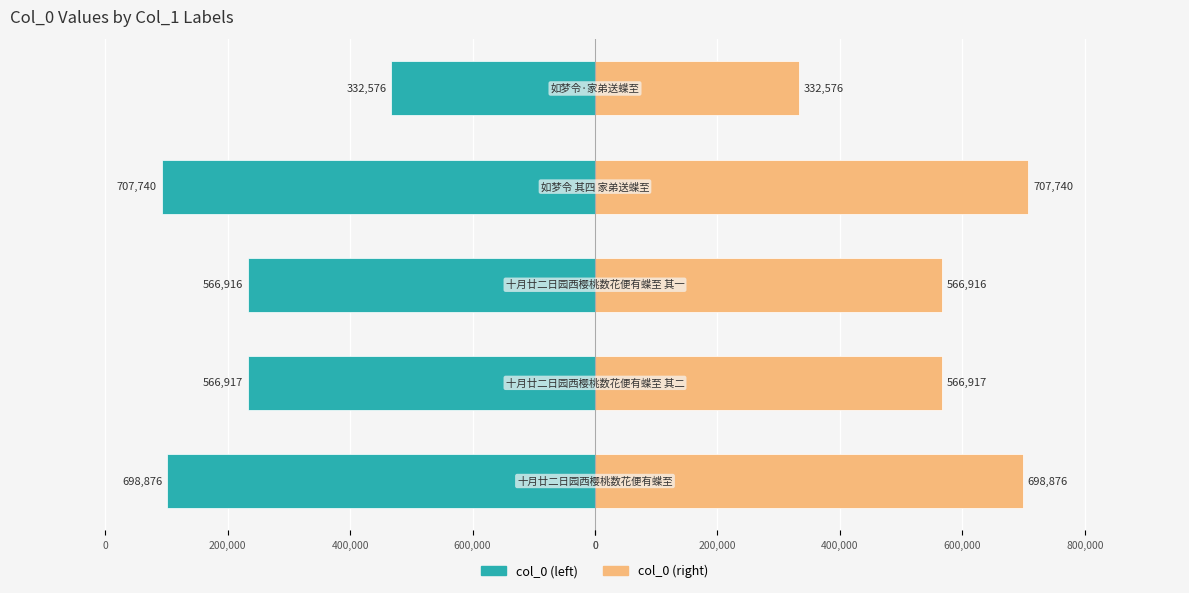

True or false: col_0 (left) has a value of -707740 at 200,000.

True